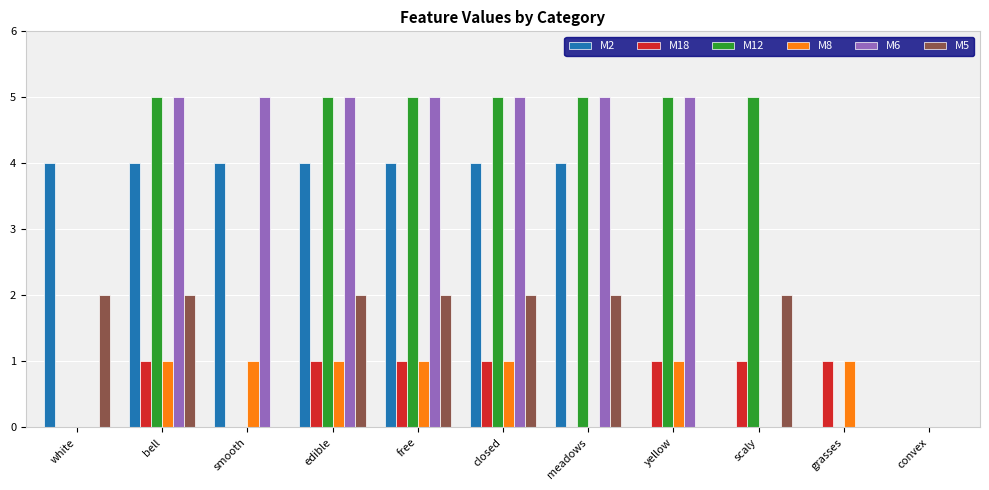

What is the sum of all M12 values?

35